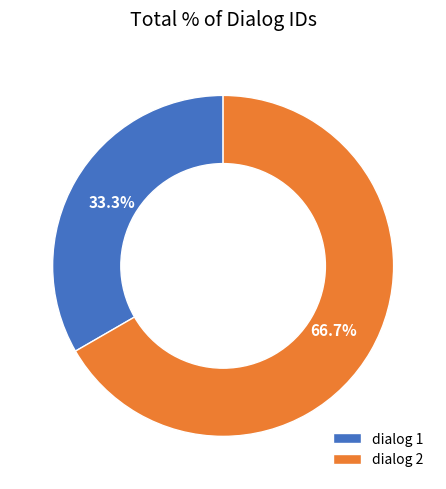

Which category has the smallest portion of the pie?

dialog 1